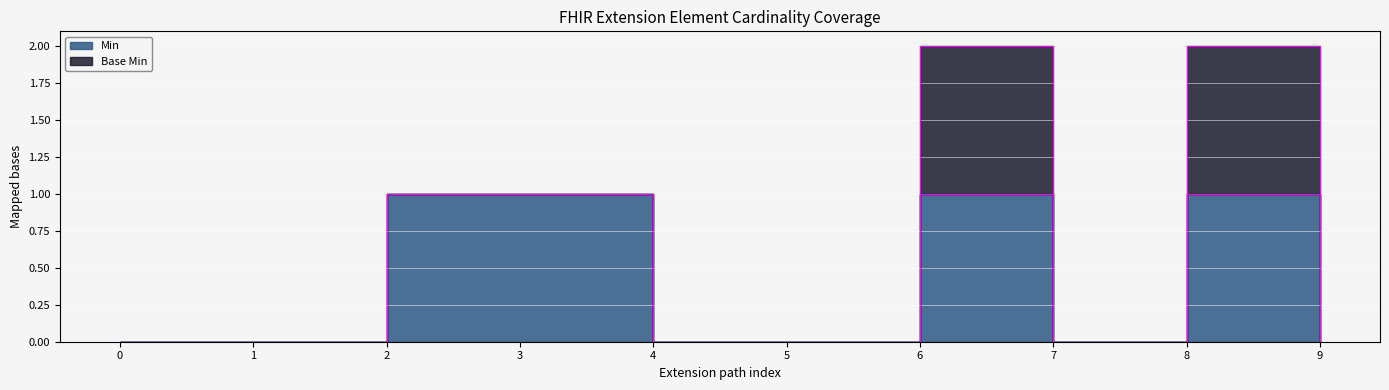

What is the maximum value shown in the chart?

1